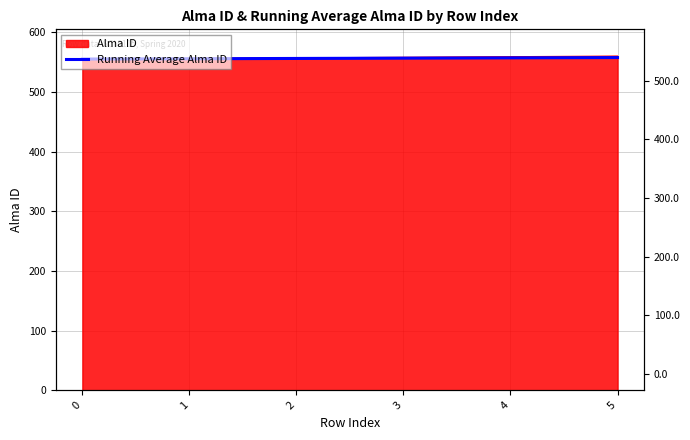

The chart shows a value of 307.1 at 0. True or false?

False